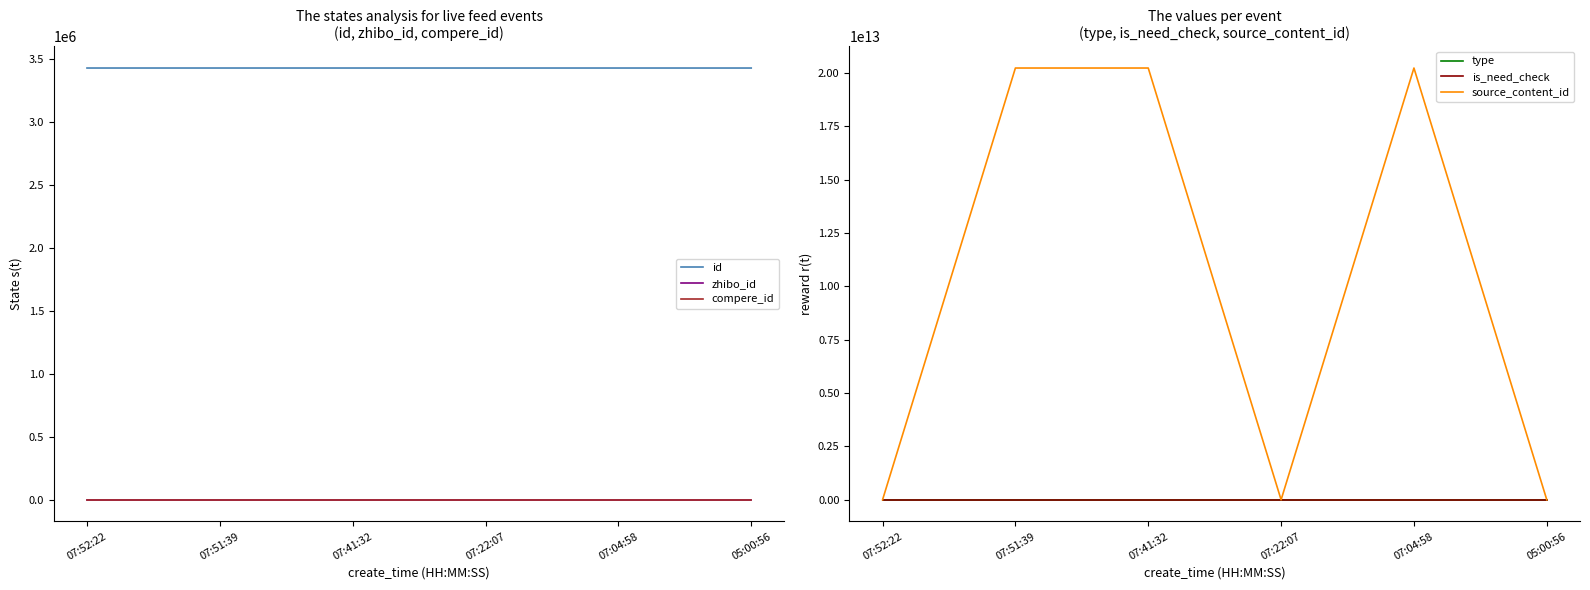

True or false: type and id intersect in this chart.

False